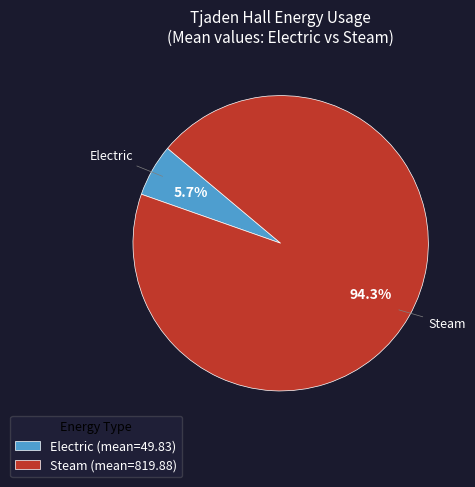

What percentage is the Steam slice, to the nearest percent?

94%